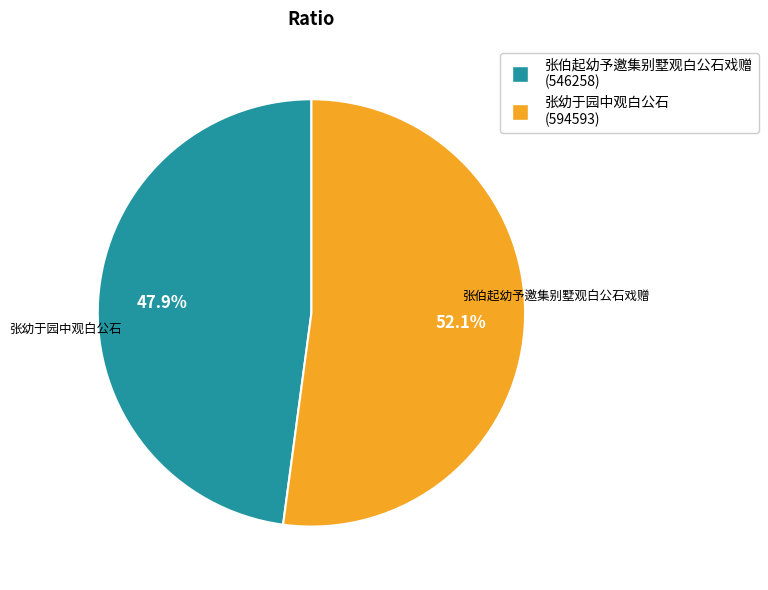

Which category accounts for the majority?

张幼于园中观白公石